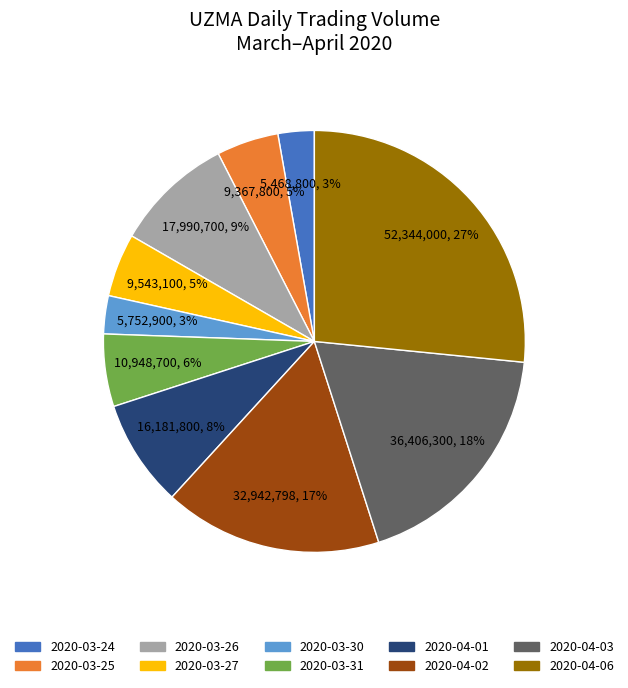

What is the ratio of the value at 2020-03-25 to the value at 2020-03-27?

1.0